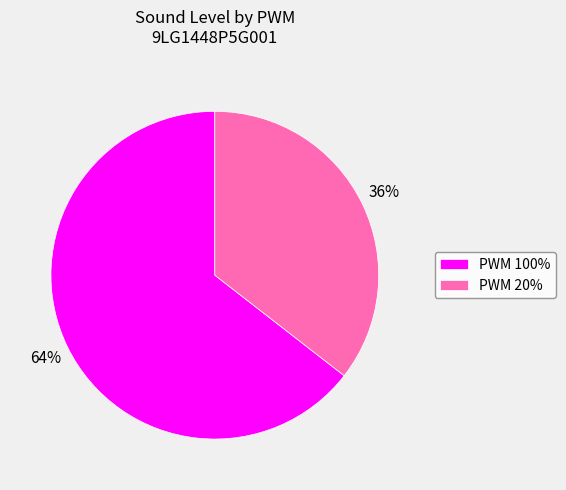

Combined, do PWM 100% and PWM 20% account for over 50%?

Yes